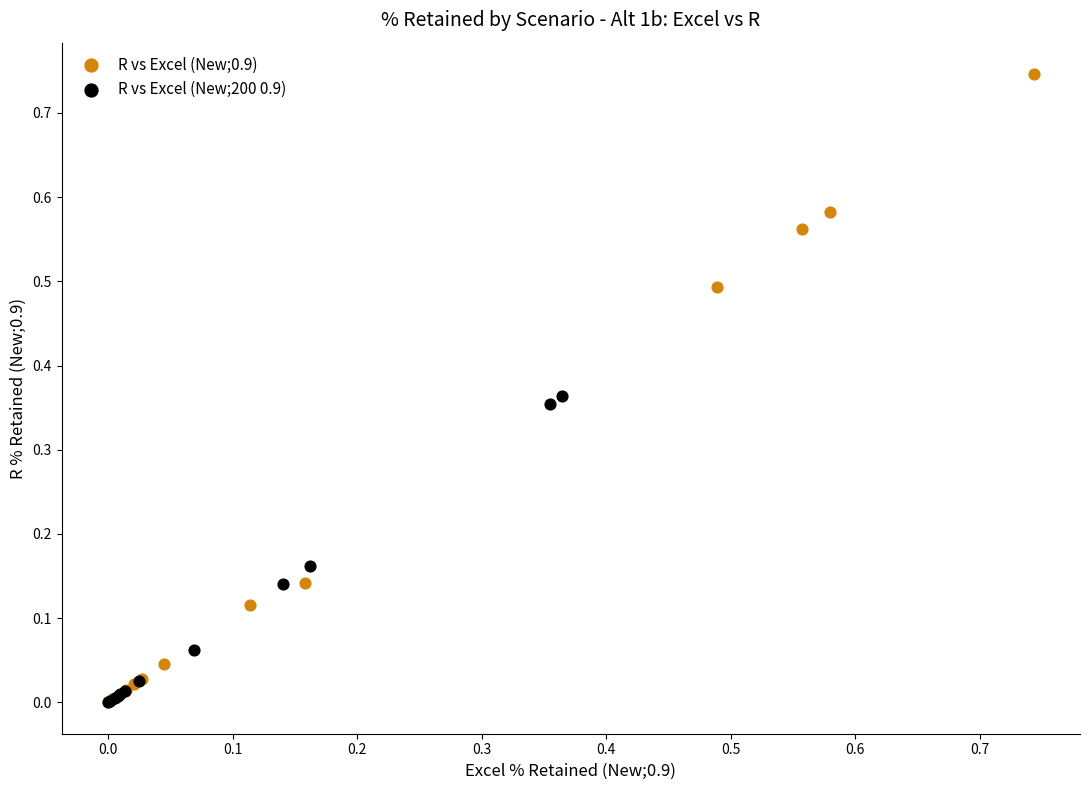

Which series has the largest Y range (max minus min)?

R vs Excel (New;0.9)